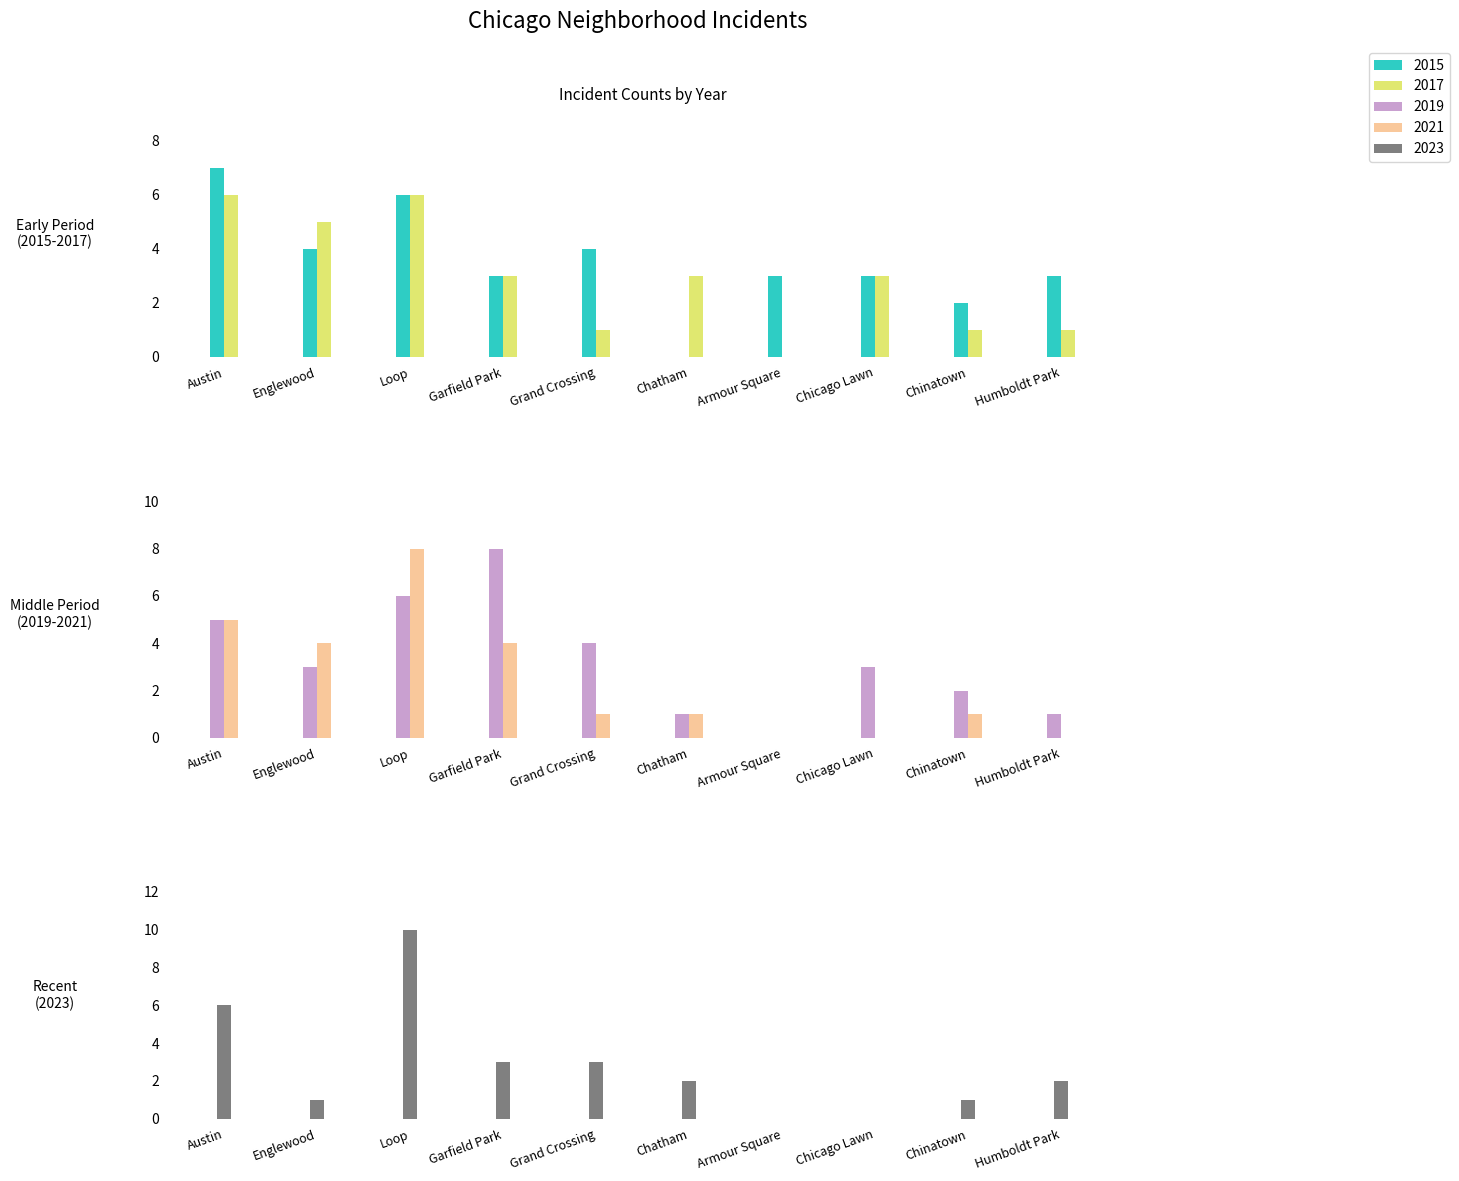

How many positive values does the 2017 series have?

9